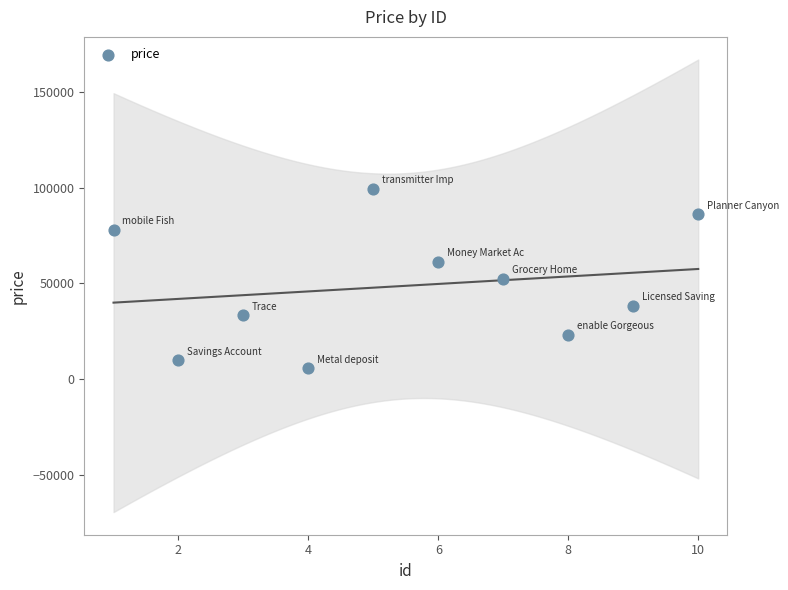

What is the average Y value?

48736